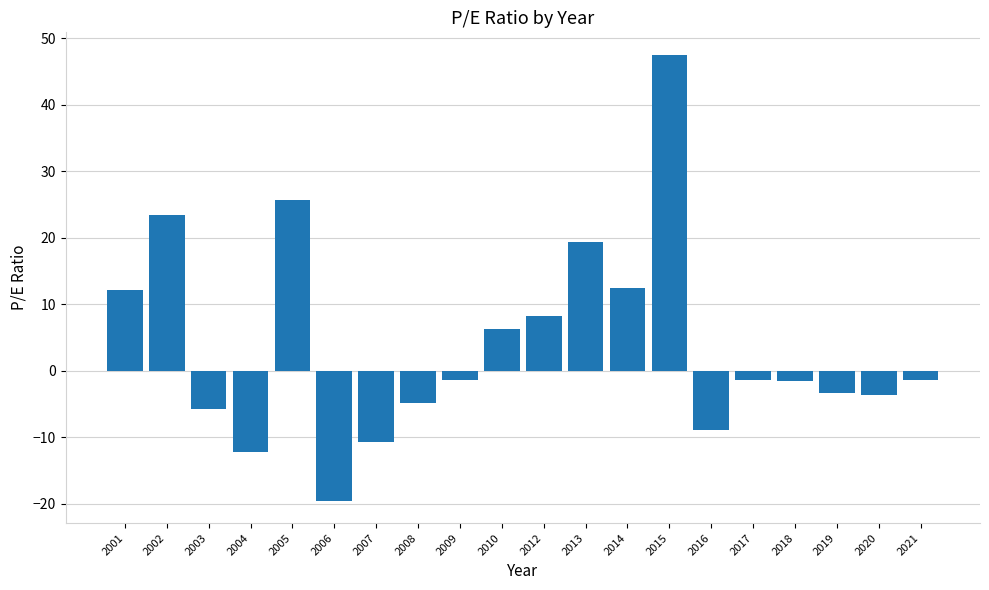

What value does the data have at 2012?

8.2